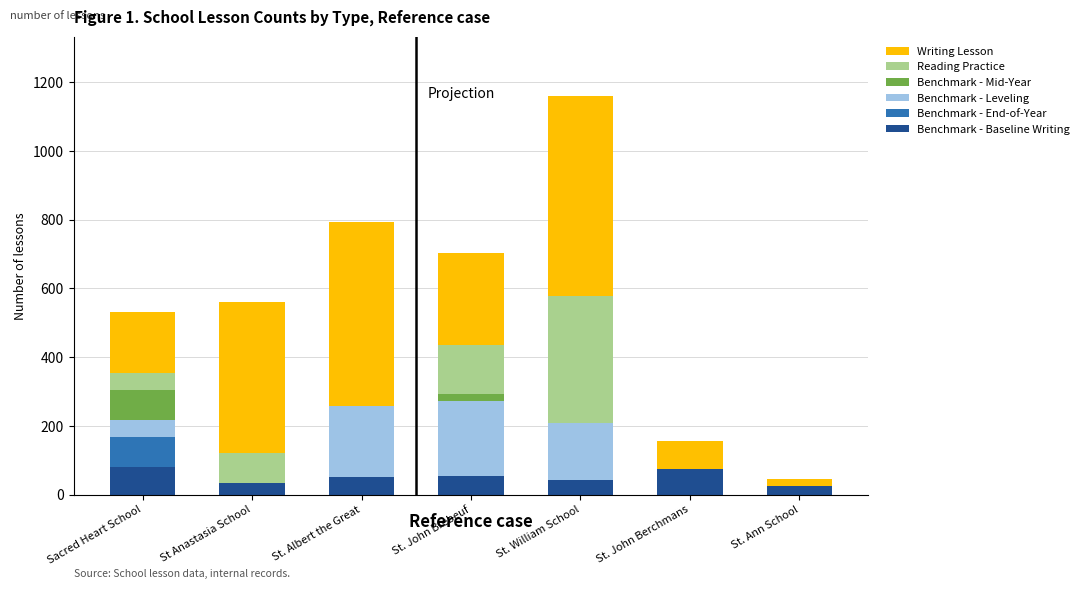

Does the chart contain stacked bars?

Yes